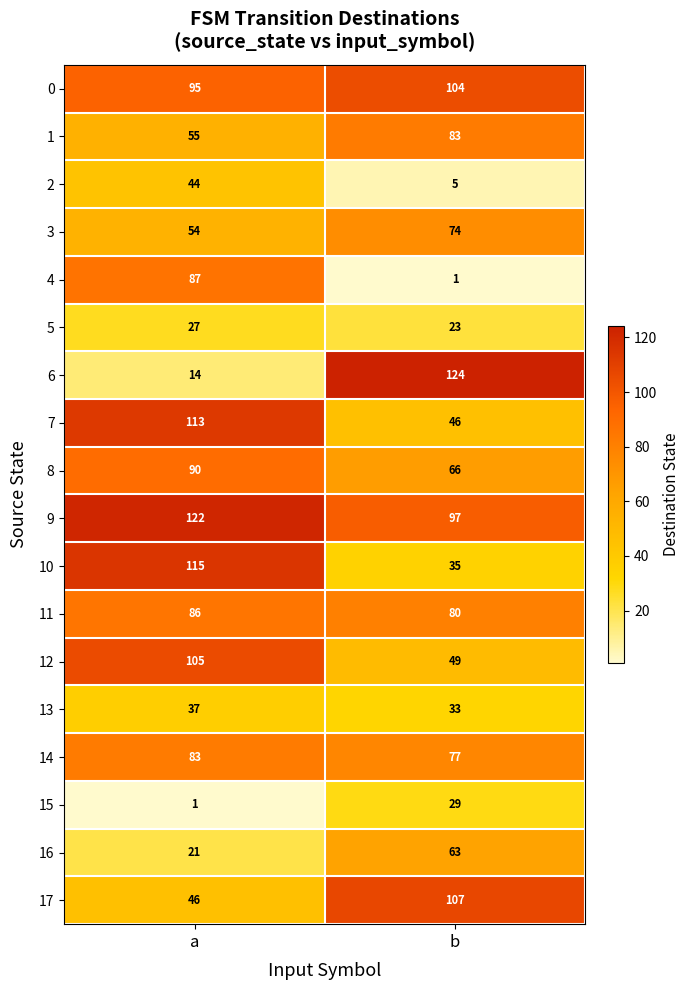

At which label does 13 reach its minimum?

b